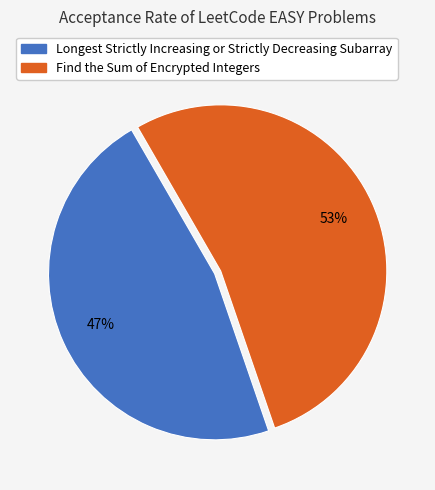

To the nearest percent, what is the difference between the largest and smallest slice percentages?

6%